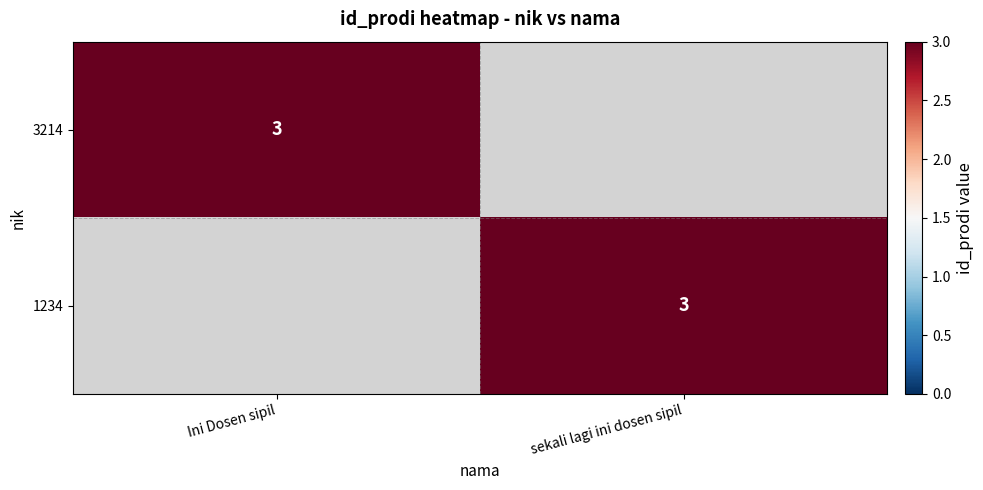

The 3214 series shows 3 at Ini Dosen sipil. True or false?

True